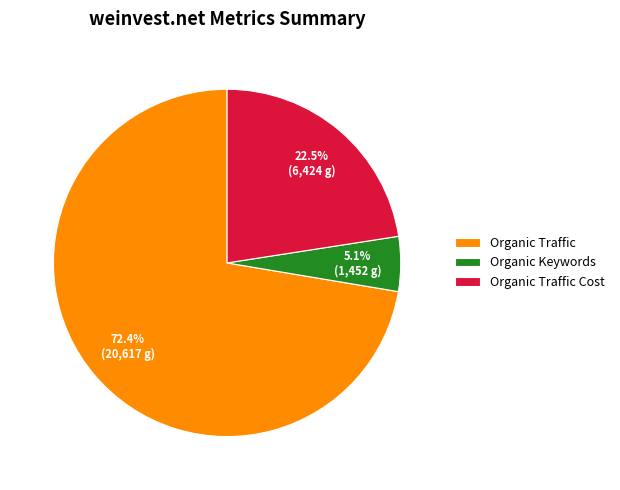

Do Organic Traffic and Organic Keywords together represent more than half of the pie?

Yes